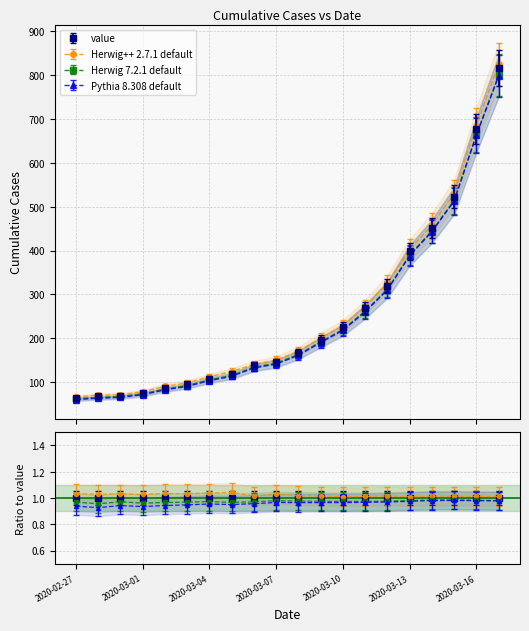

At which label is the value closest to 440?

2020-03-14